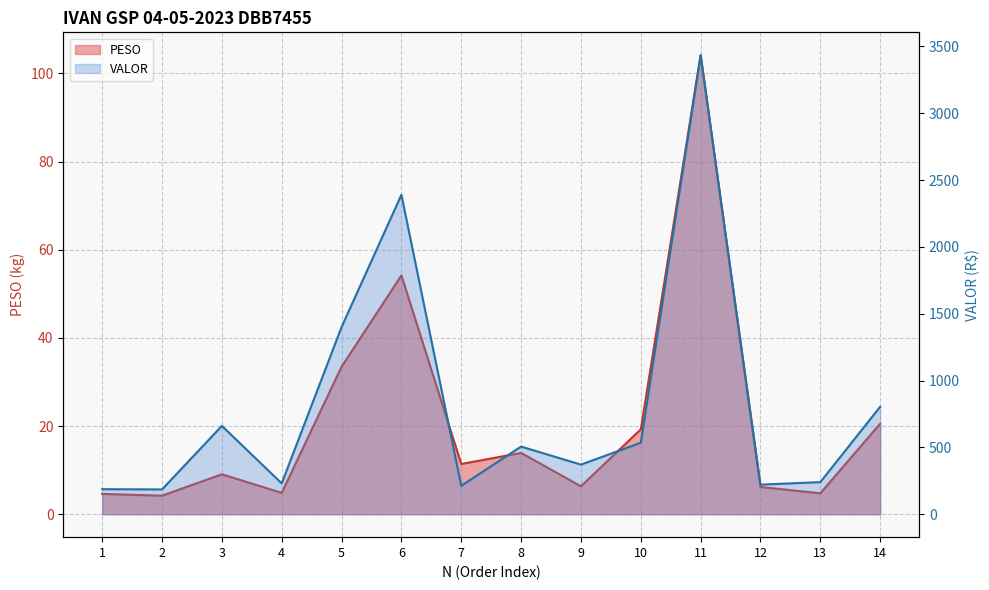

Where does the VALOR series first go above 505?

3